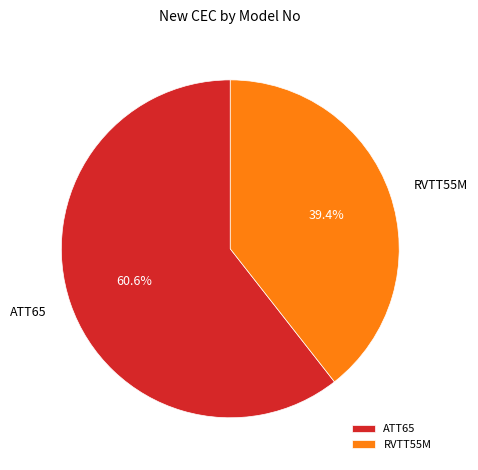

Is the sum of RVTT55M and ATT65 greater than half?

Yes